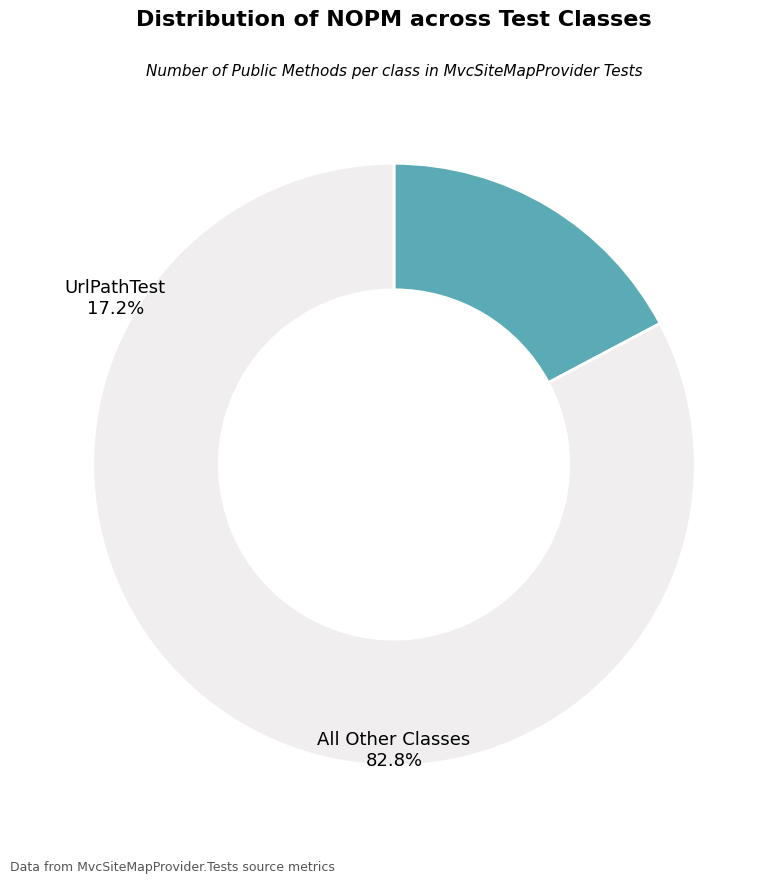

Is there a majority slice in this chart?

Yes